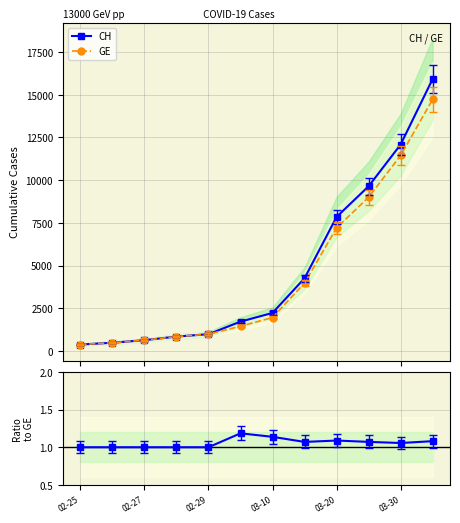

What is the value of the GE point at the 2nd from the left?

479